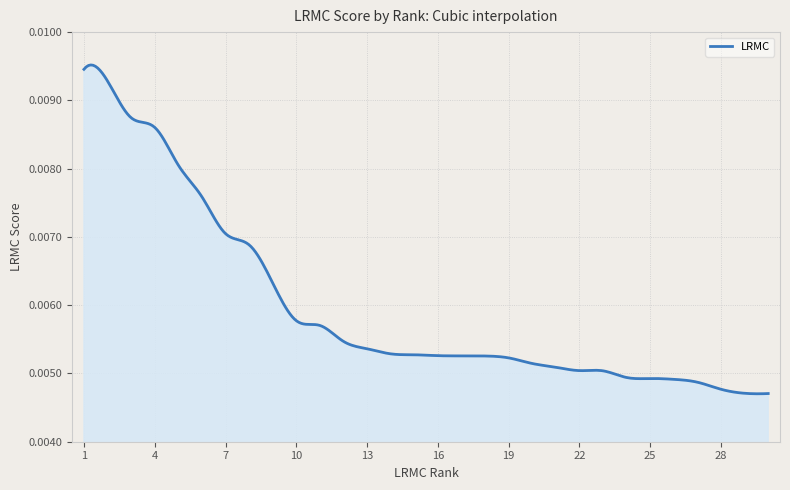

Rank the categories by value from lowest to highest.

30, 29, 28, 27, 26, 25, 24, 23, 22, 21, 20, 19, 18, 17, 16, 15, 14, 13, 12, 11, 10, 9, 8, 7, 6, 5, 4, 3, 2, 1